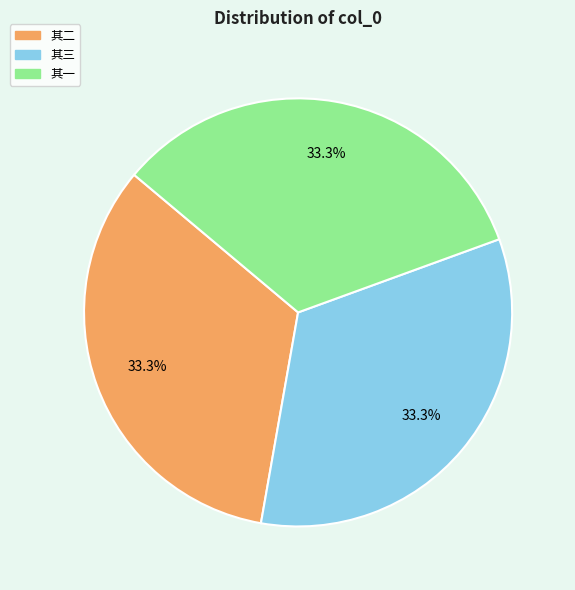

Does any single category account for the majority?

No